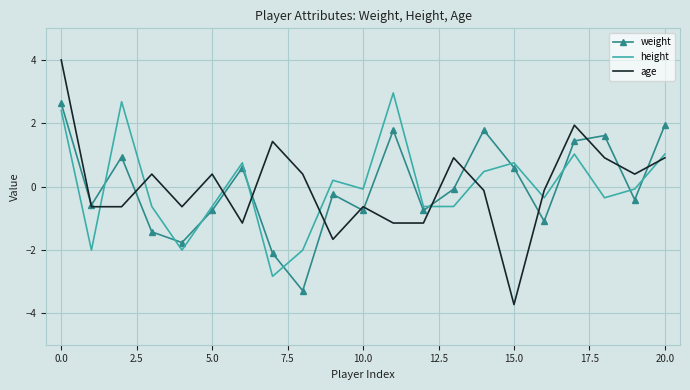

Reading right to left, list all the values displayed in this chart.

weight: 1.9	-0.4	1.6	1.4	-1.1	0.6	1.8	-0.1	-0.8	1.8	-0.8	-0.2	-3.3	-2.1	0.6	-0.8	-1.8	-1.4	0.9	-0.6	2.6
height: 1.0	-0.1	-0.4	1.0	-0.4	0.7	0.5	-0.6	-0.6	3.0	-0.1	0.2	-2.0	-2.8	0.7	-0.6	-2.0	-0.6	2.7	-2.0	2.4
age: 0.9	0.4	0.9	1.9	-0.1	-3.7	-0.1	0.9	-1.2	-1.2	-0.6	-1.7	0.4	1.4	-1.2	0.4	-0.6	0.4	-0.6	-0.6	4.0